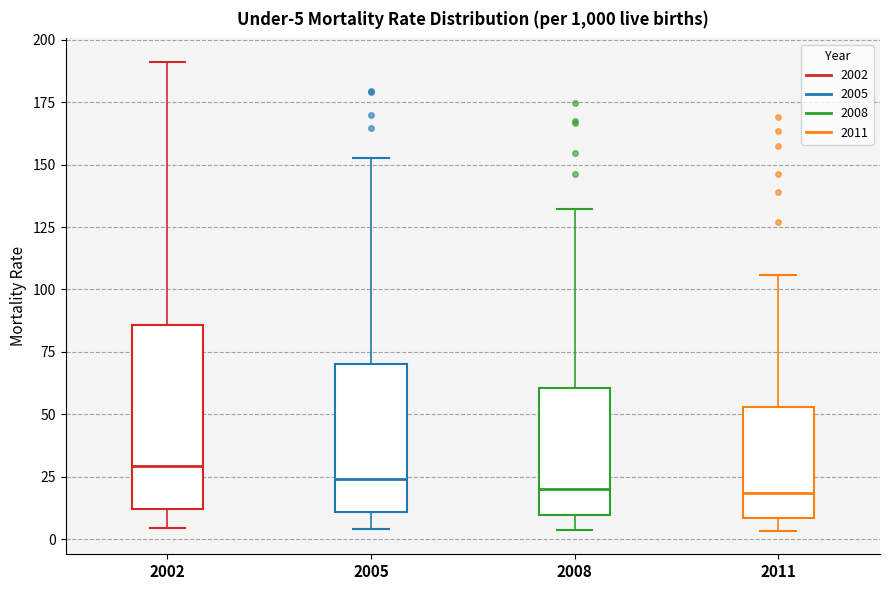

Which box's median line is the highest?

2002